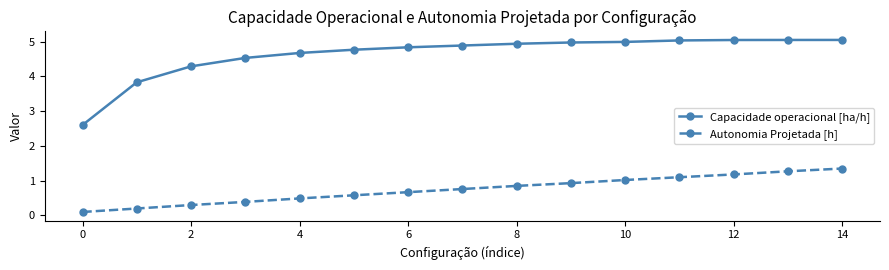

How many data points does each series have?

15